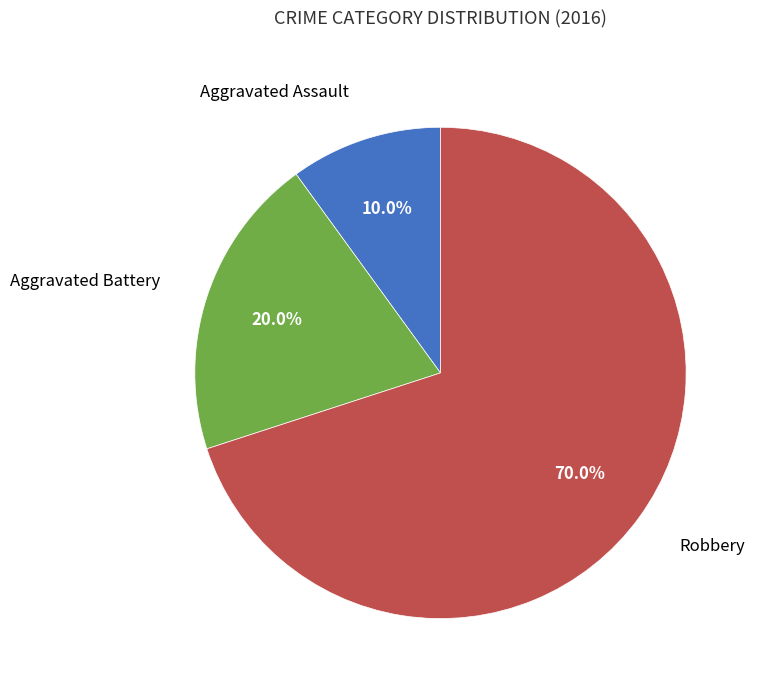

Does any single category account for the majority?

Yes